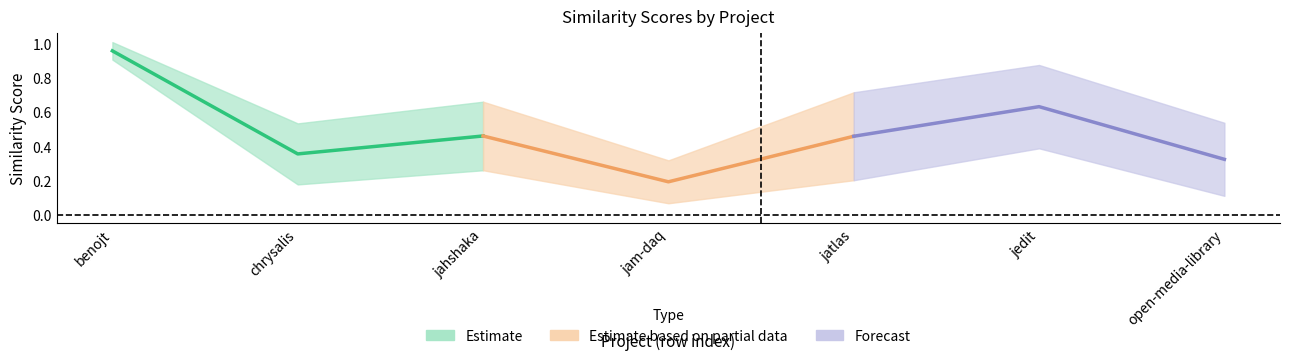

List the series in order of their overall mean, highest first.

Estimate, Forecast, Estimate based on partial data